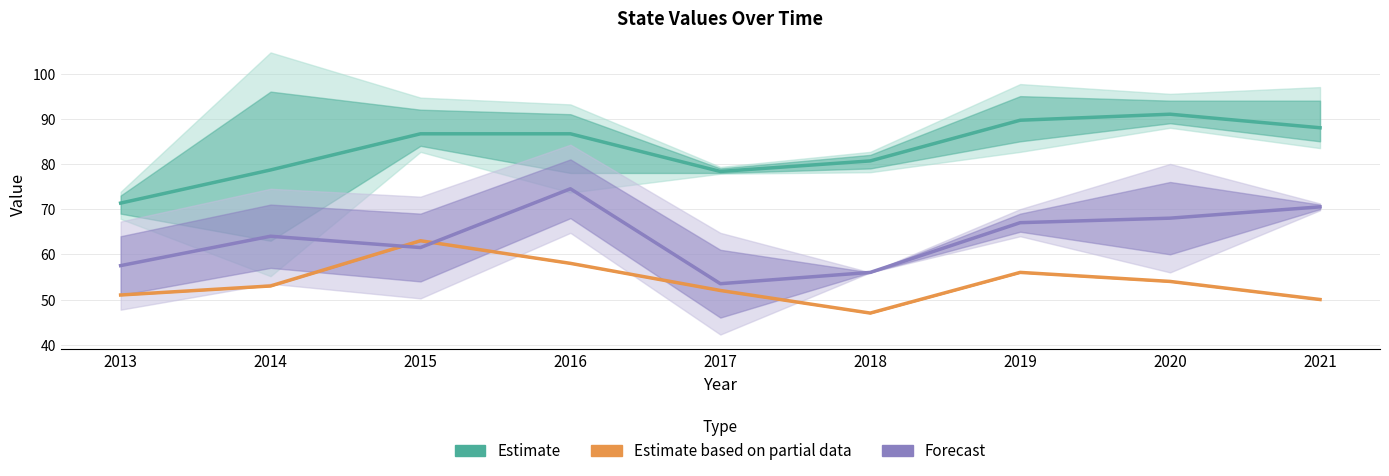

Reading left to right, extract all data points from this chart.

Estimate: 2013=71.3	2014=78.7	2015=86.7	2016=86.7	2017=78.3	2018=80.7	2019=89.7	2020=91.0	2021=88.0
Estimate based on partial data: 2013=51.0	2014=53.0	2015=63.0	2016=58.0	2017=52.0	2018=47.0	2019=56.0	2020=54.0	2021=50.0
Forecast: 2013=57.5	2014=64.0	2015=61.5	2016=74.5	2017=53.5	2018=56.0	2019=67.0	2020=68.0	2021=70.5